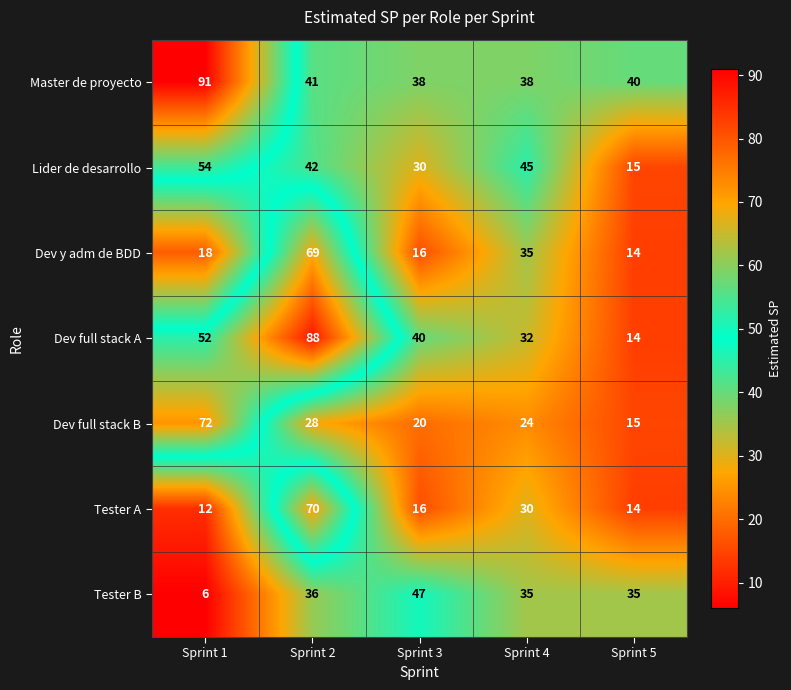

The Dev full stack B series shows 24 at Sprint 4. True or false?

True